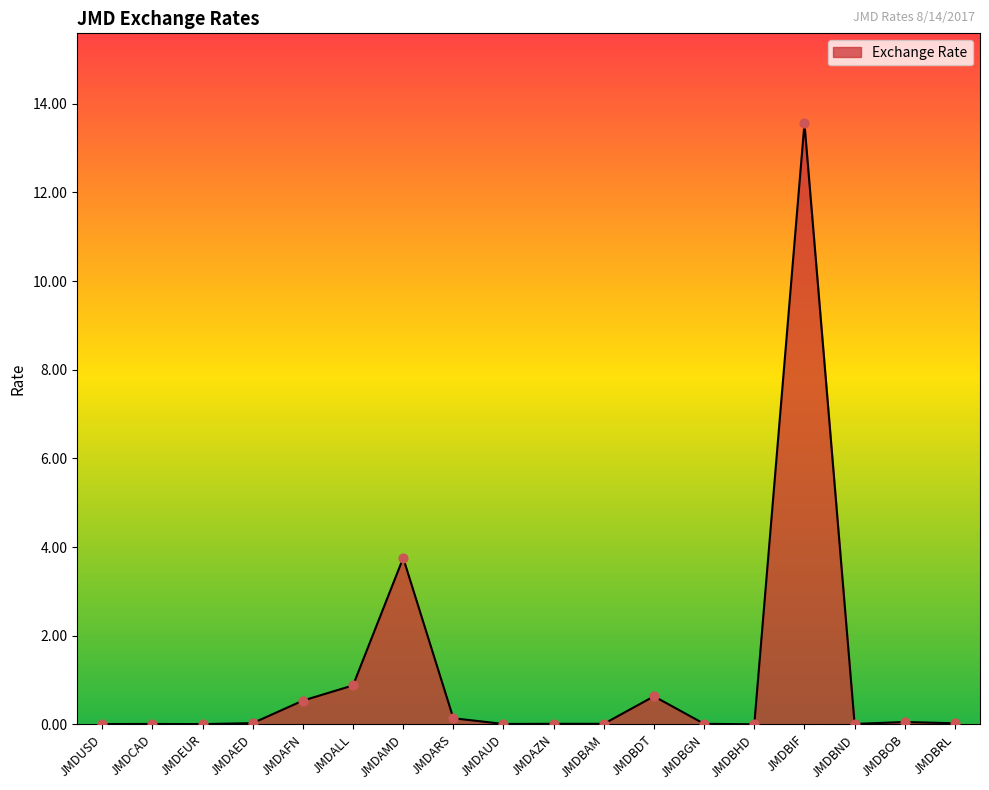

What is the change in value from JMDEUR to JMDARS?

+0.1